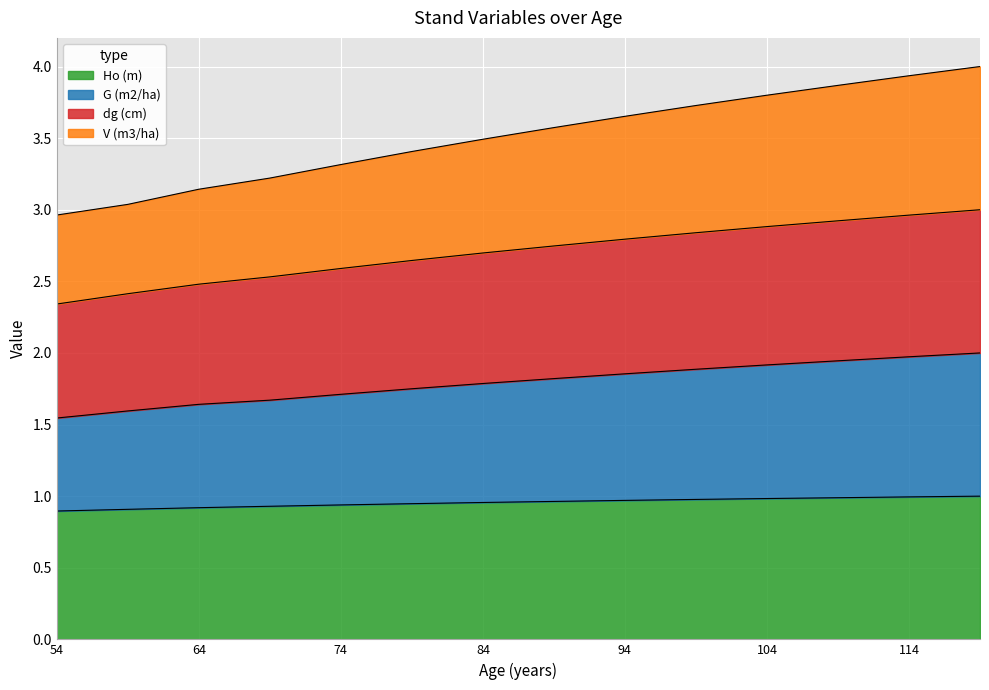

What is the total value across all series at 74?

3.3